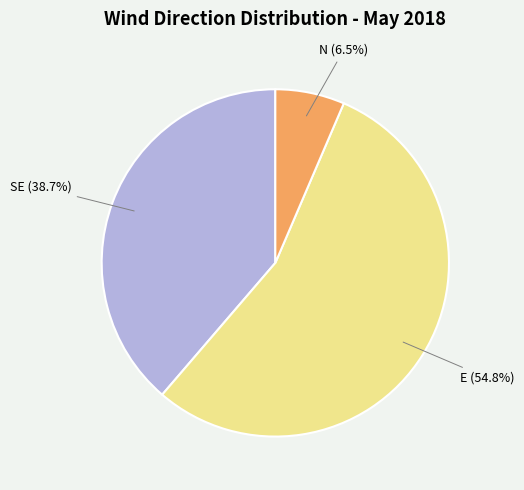

How many slices are in this pie chart?

3